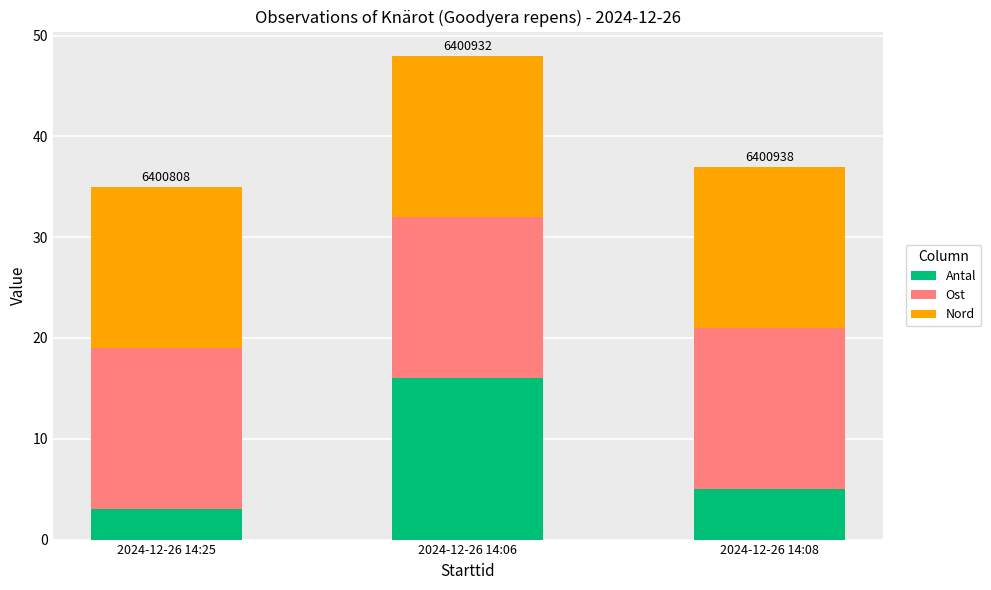

What is the maximum value for Antal?

16.0